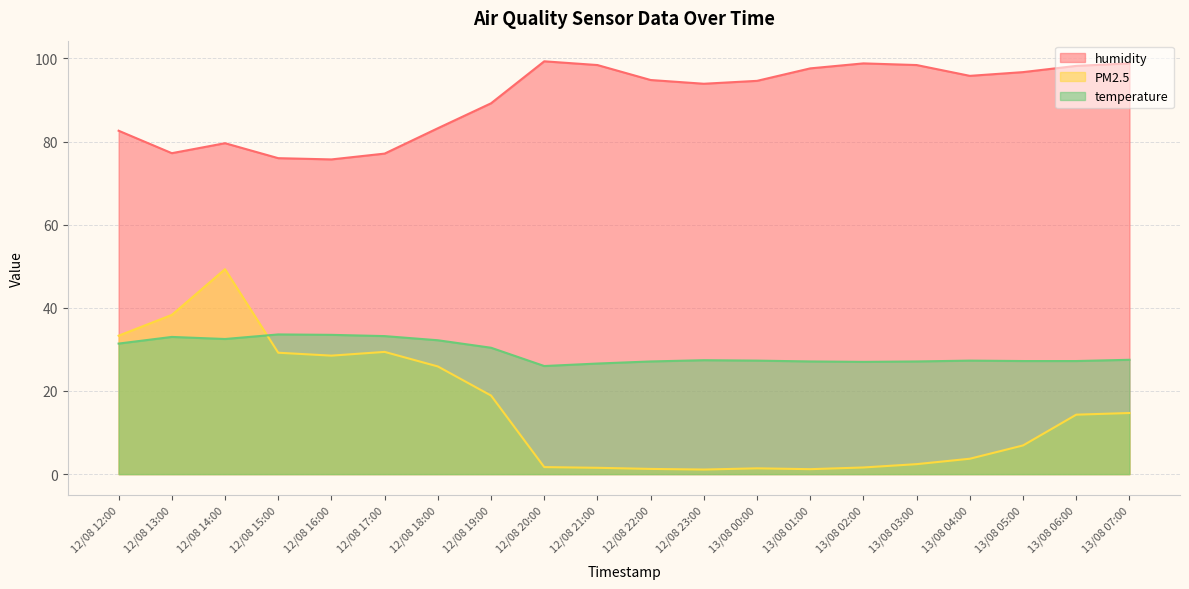

At which category does the chart reach its minimum across all series?

12/08 23:00